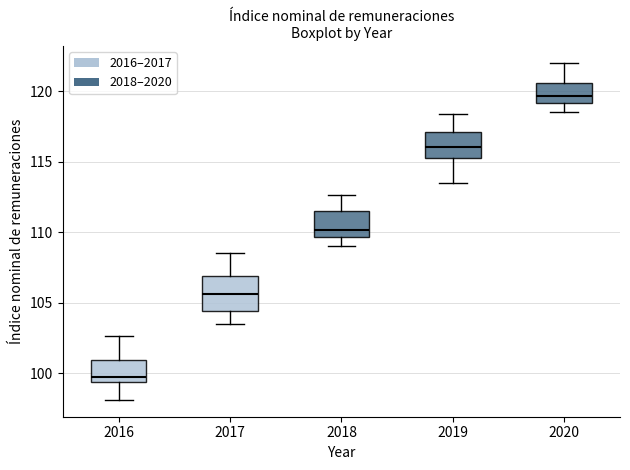

Which box is the tallest, from its lower edge to its upper edge?

2017